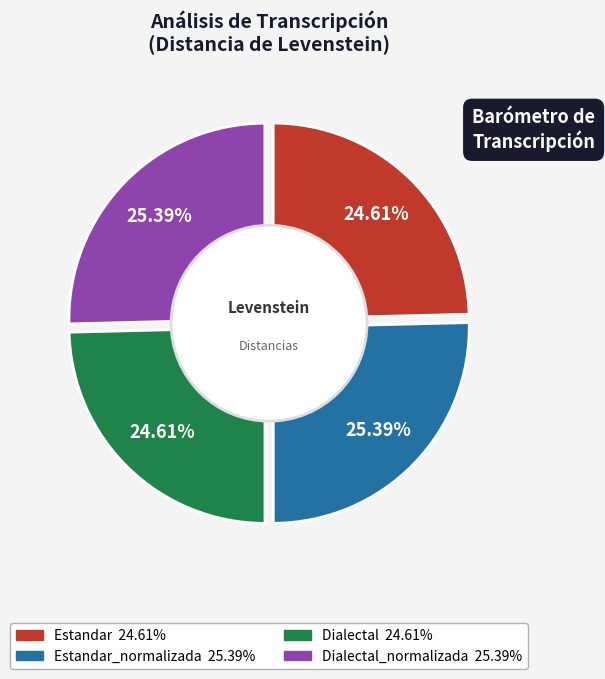

Rank the categories by value from highest to lowest.

Estandar_normalizada, Dialectal_normalizada, Estandar, Dialectal